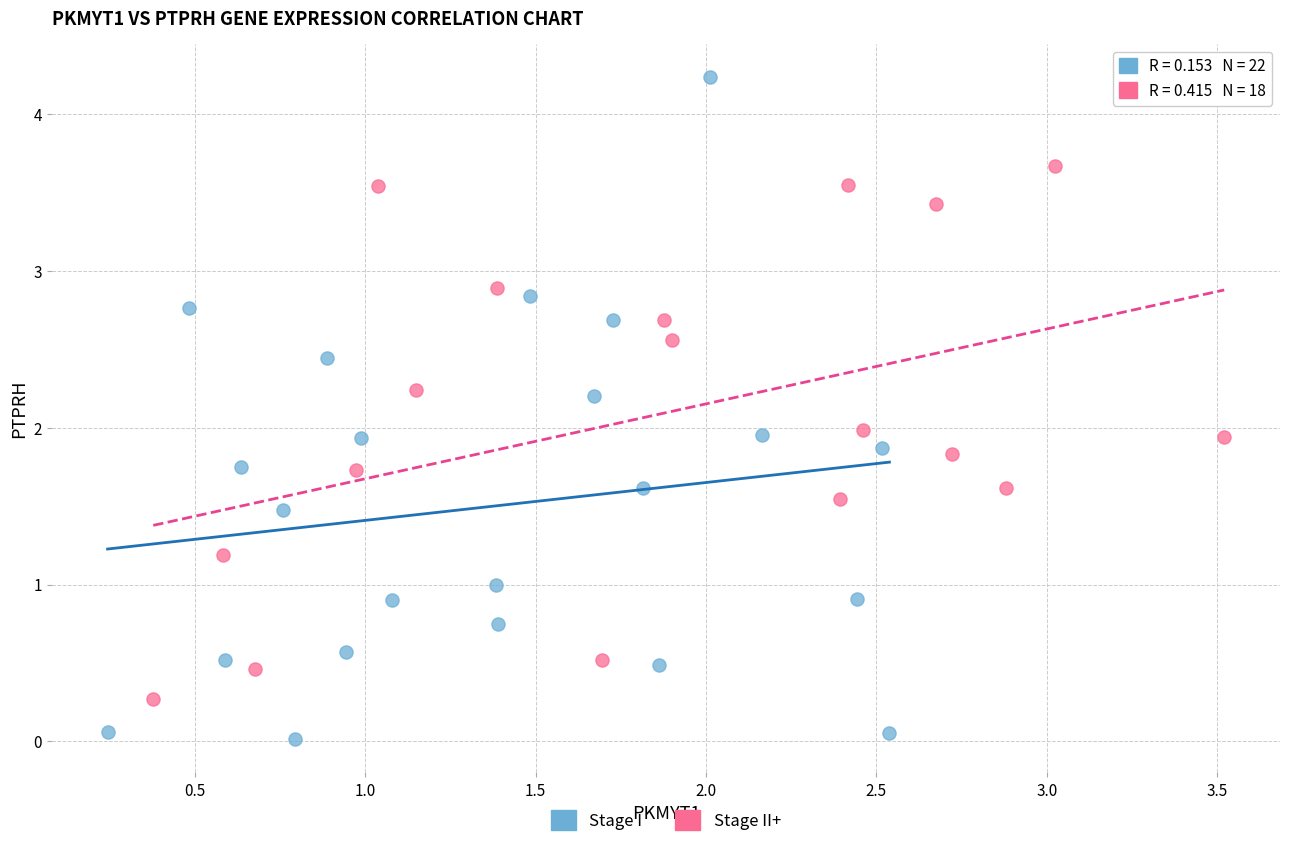

Which series has the widest spread of Y values?

Stage I